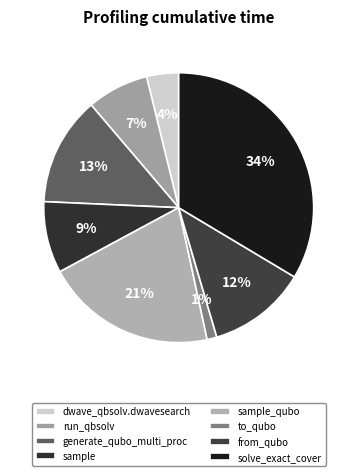

How many slices are in this pie chart?

8